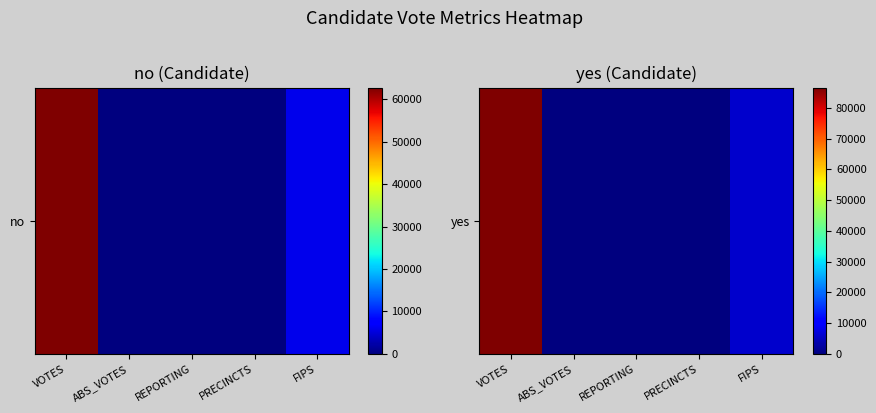

Rank the categories by value from lowest to highest.

ABS_VOTES, REPORTING, PRECINCTS, FIPS, VOTES